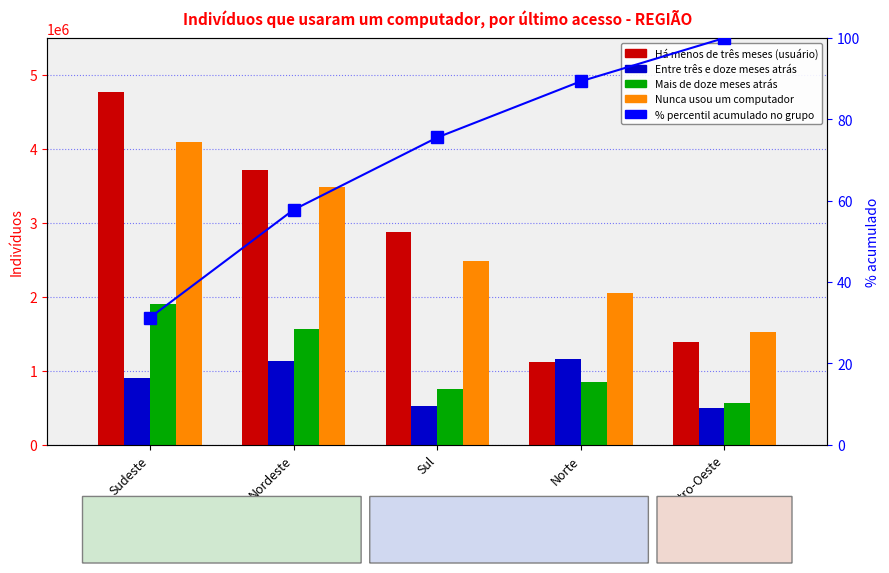

What is the sum of all Mais de doze meses atrás values?

5632718.0